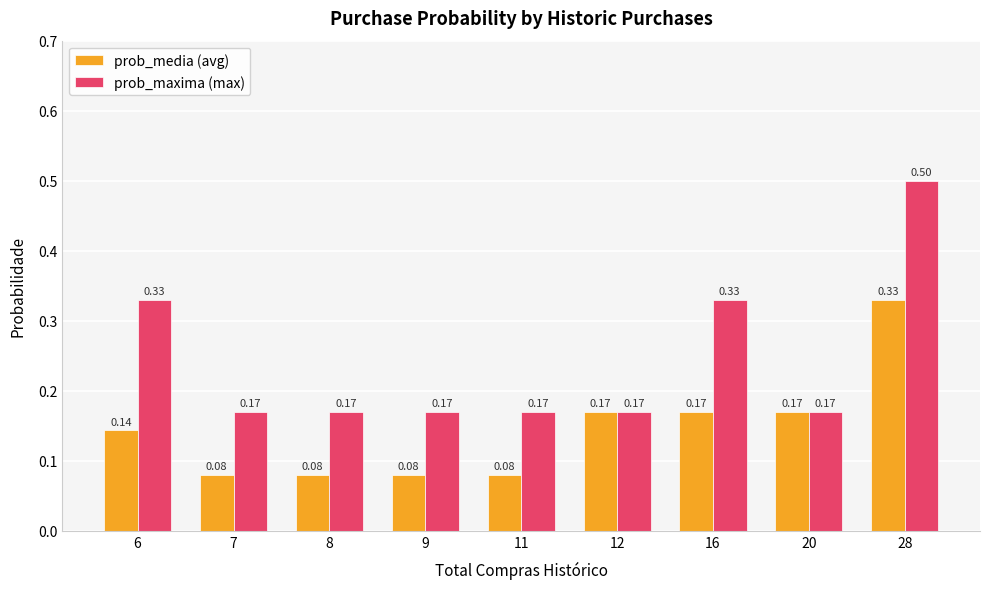

Which series has the largest range (max minus min)?

prob_maxima (max)